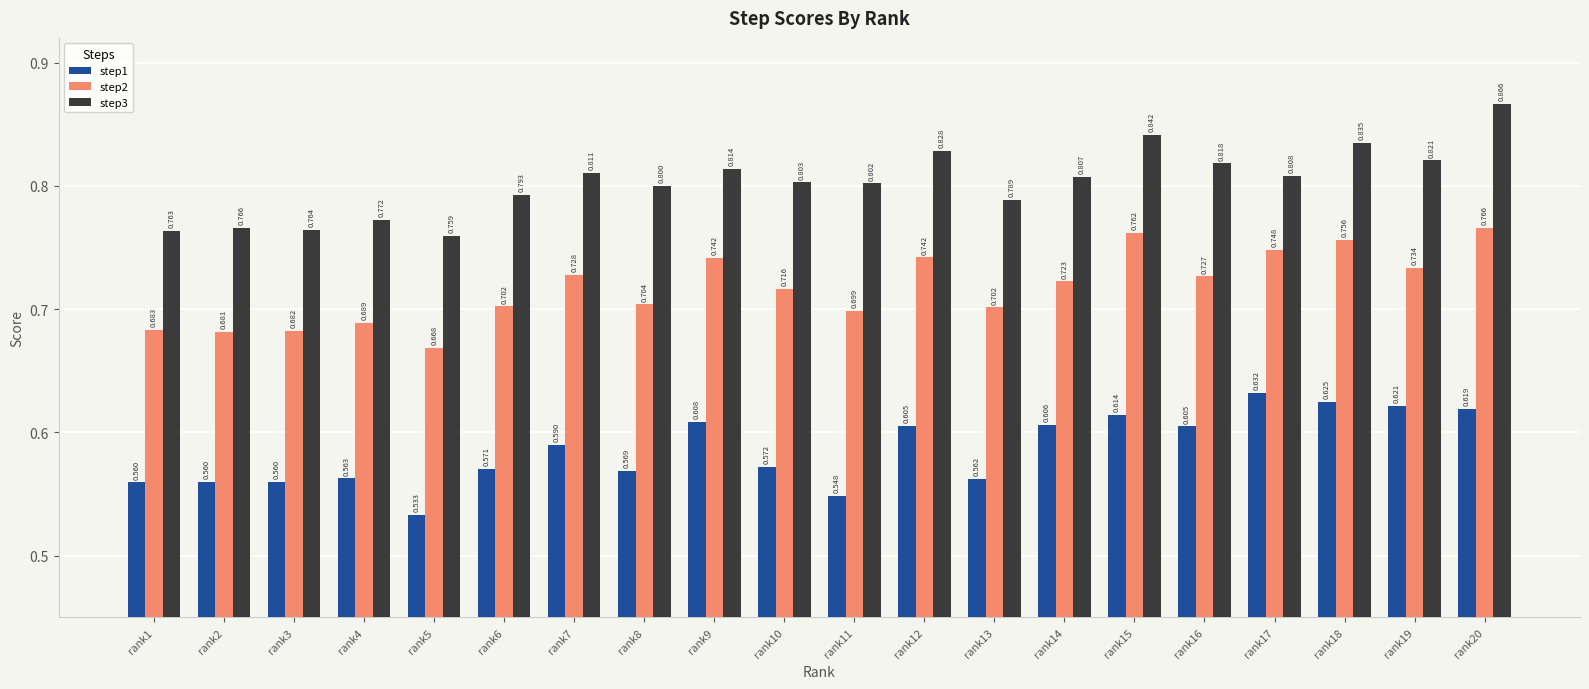

Which series has the largest range (max minus min)?

step3